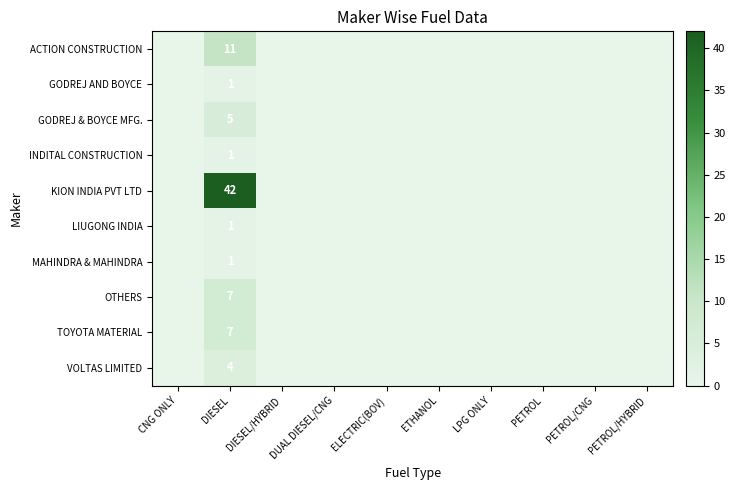

Count the OTHERS values in the range 0 to 1.

9